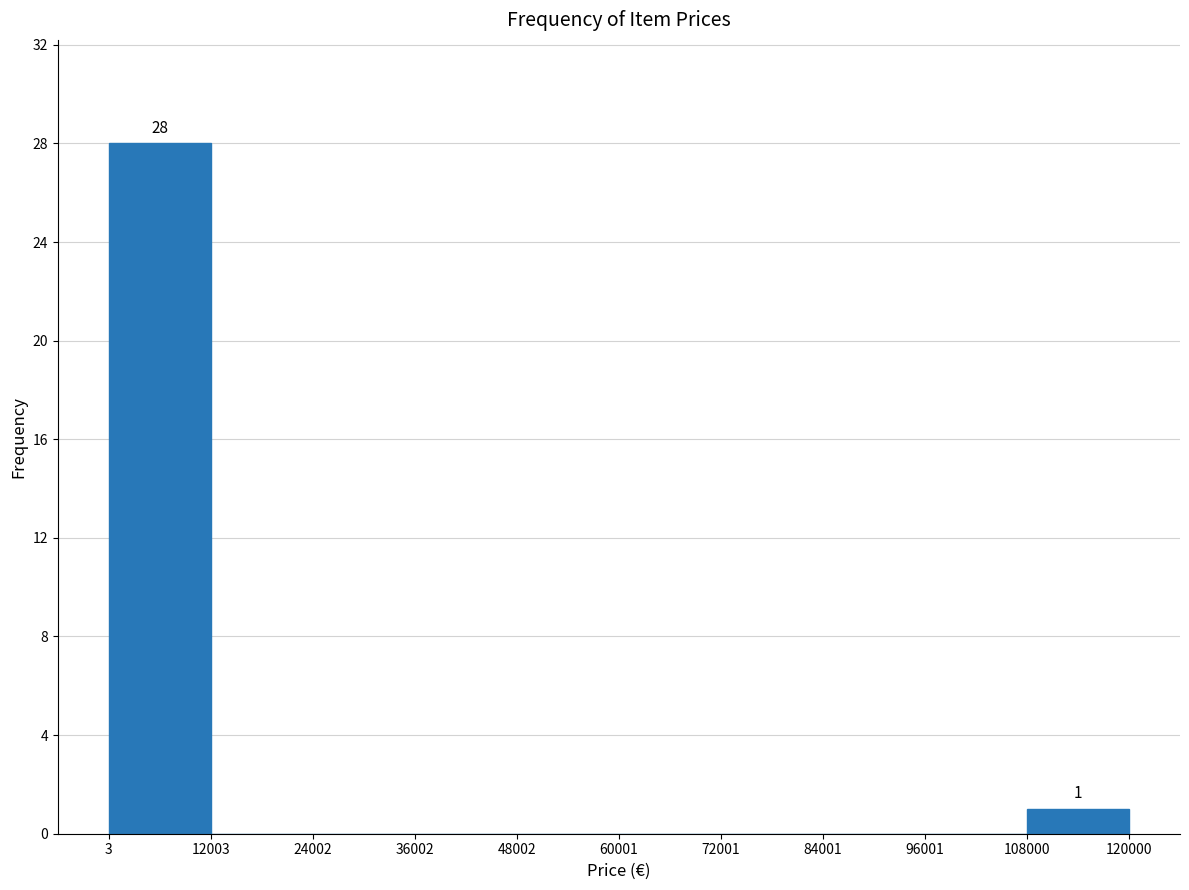

Over which range of the x-axis is the bar tallest?

3 to 12003